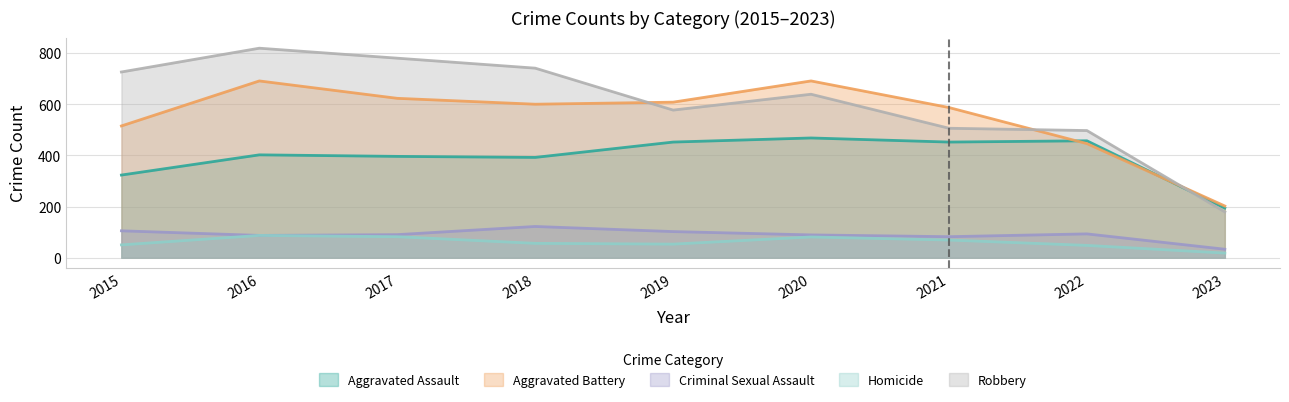

True or false: Aggravated Assault has a value of 185 at 2018.

False